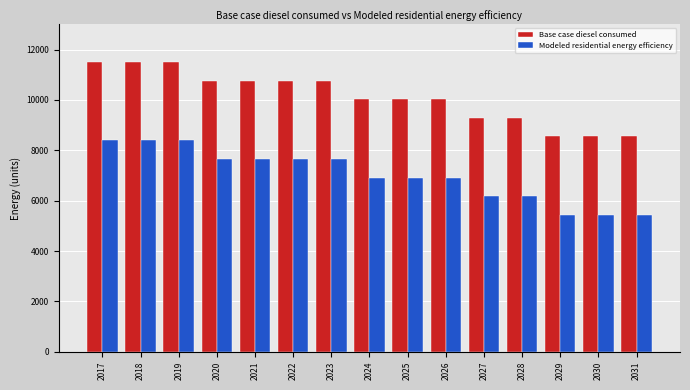

What is the average value of the Base case diesel consumed series?

10133.0